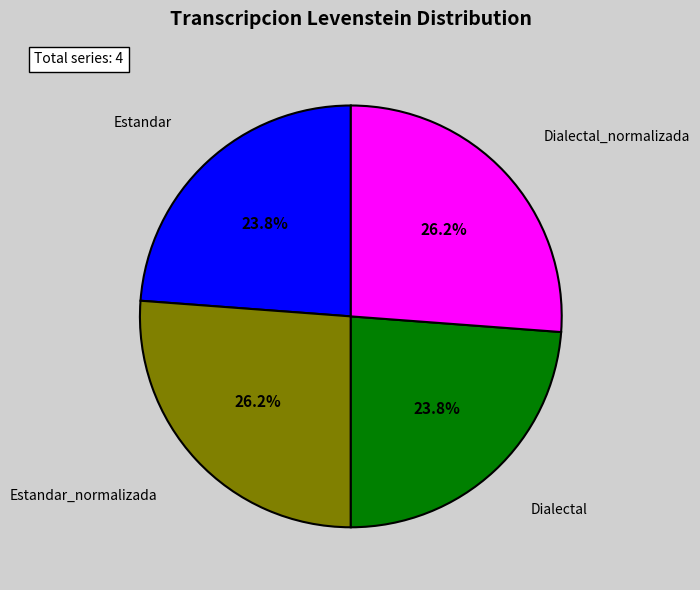

Does any single category account for the majority?

No